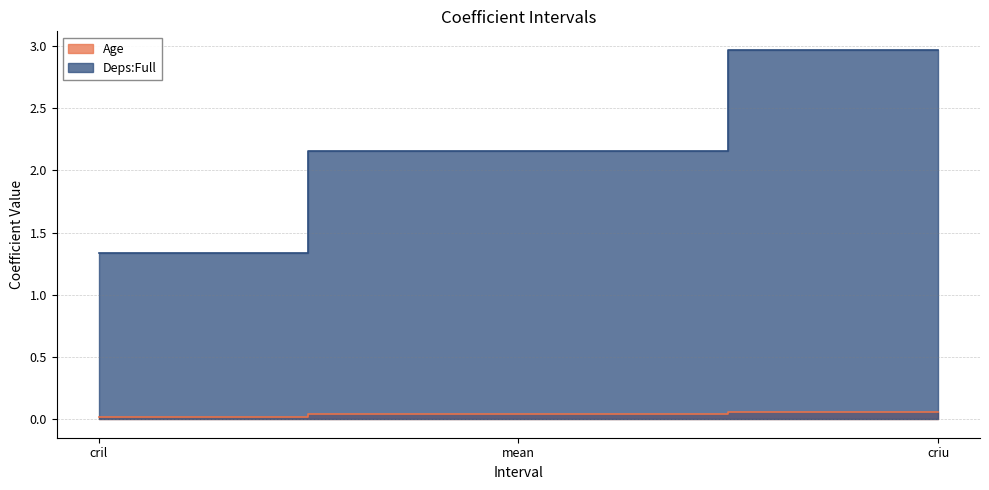

Is the value of Age at mean greater than the value of Deps:Full at criu?

No